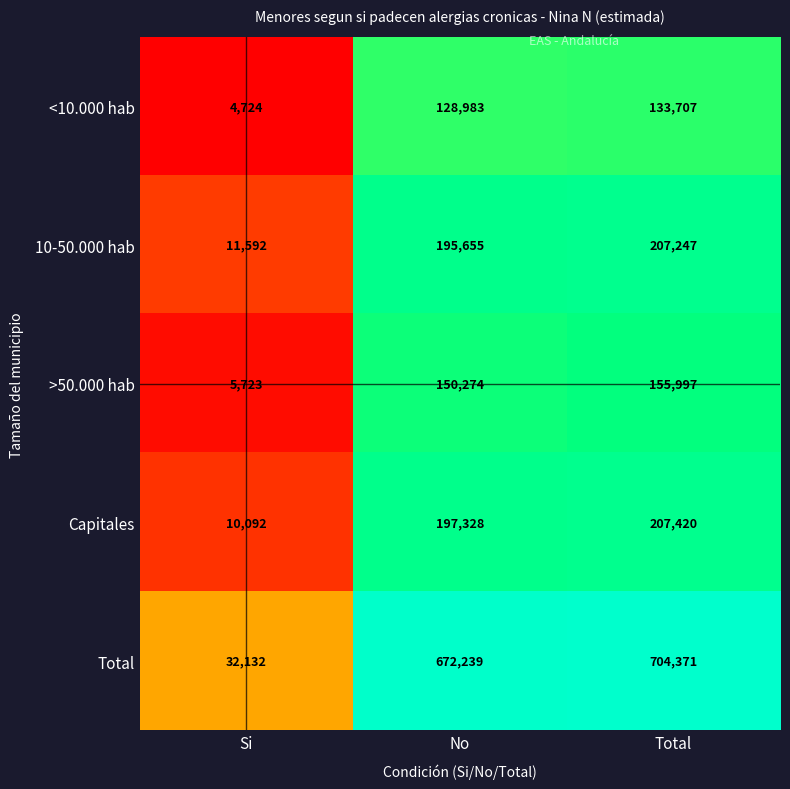

Which category has the highest value in the <10.000 hab series?

Total